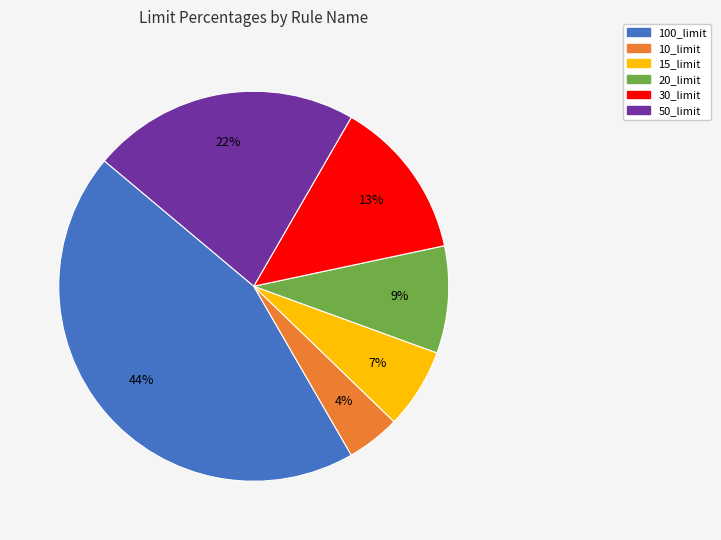

Is there a majority slice in this chart?

No